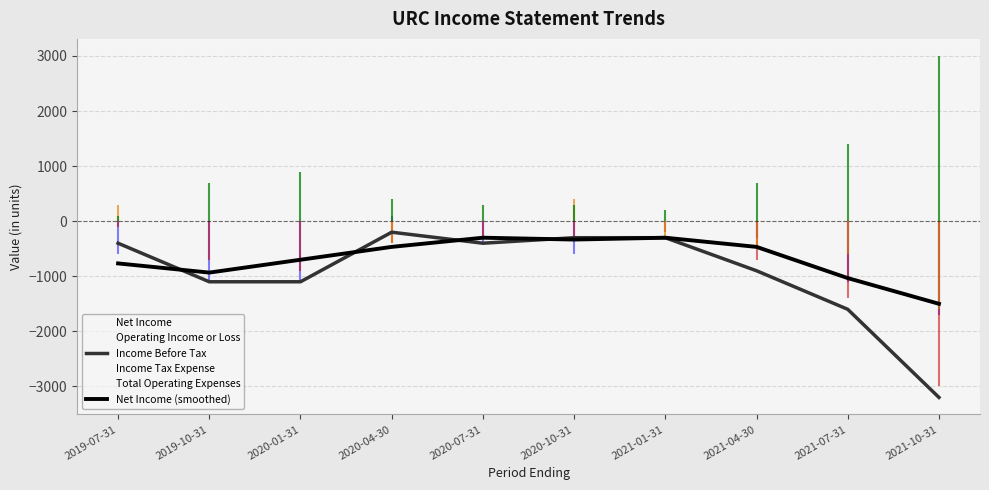

At which category is the sum across all series the highest?

2020-10-31